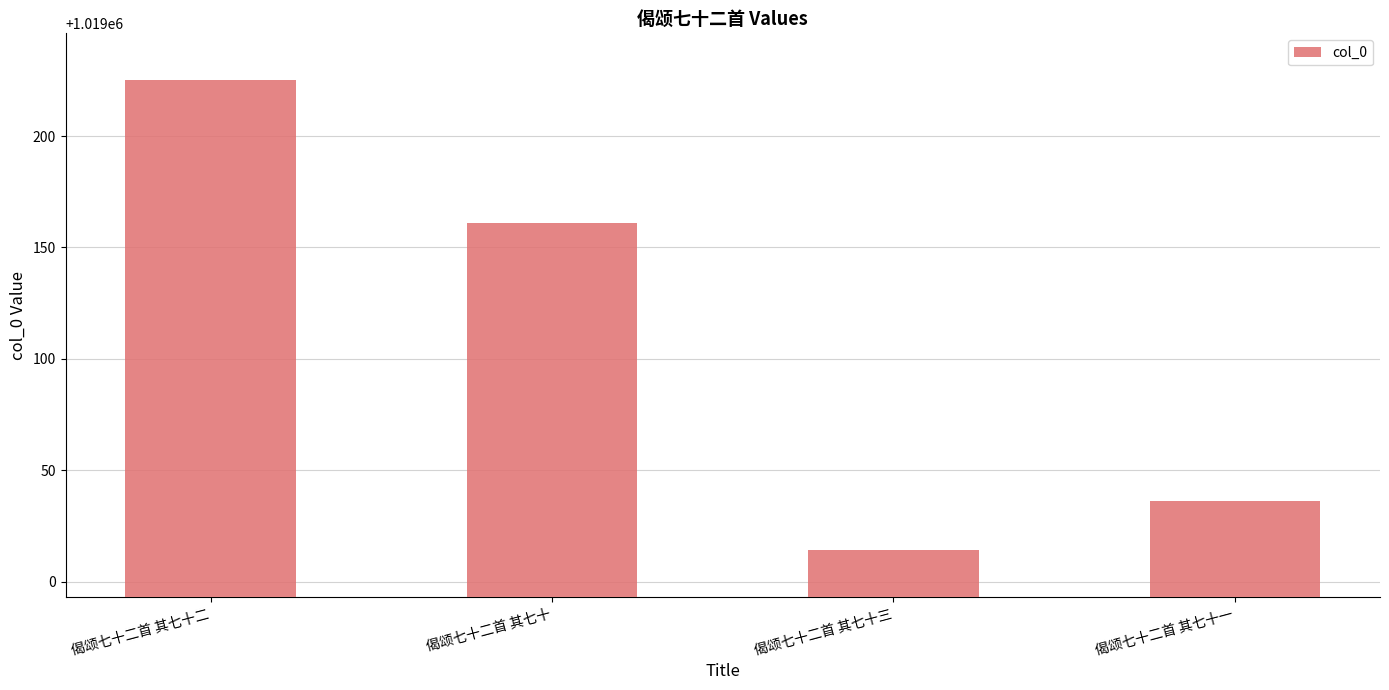

What is the change in value from 偈颂七十二首 其七十二 to 偈颂七十二首 其七十一?

-189